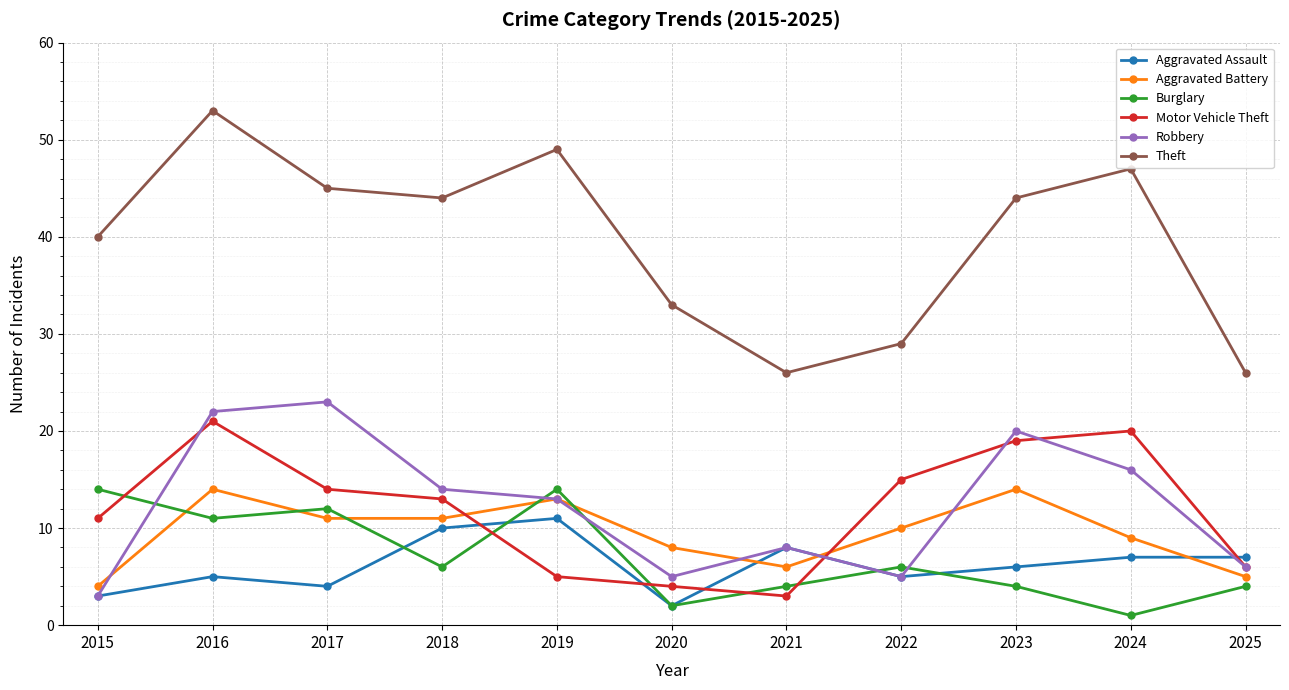

How many data points in Robbery are less than 13?

5